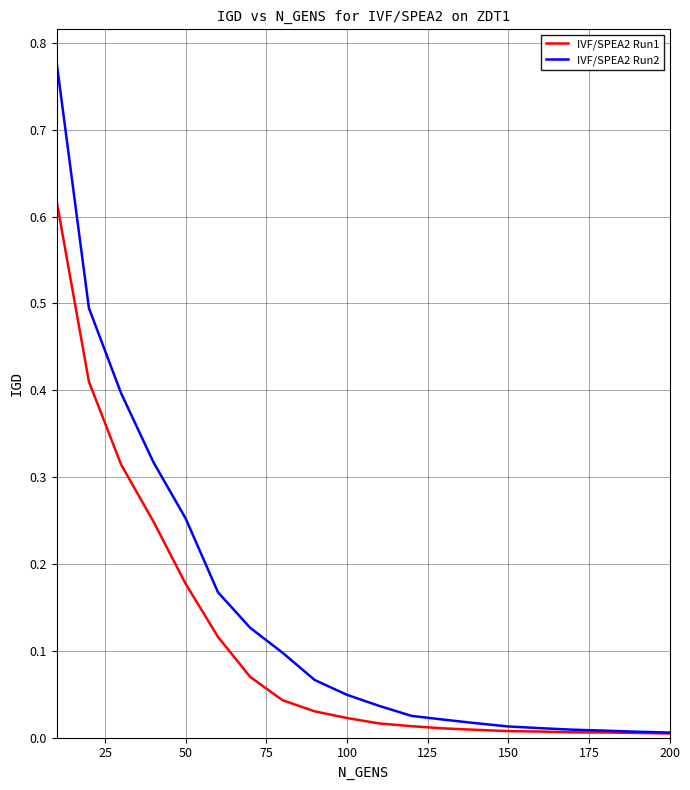

Which series has the widest spread of values?

IVF/SPEA2 Run2